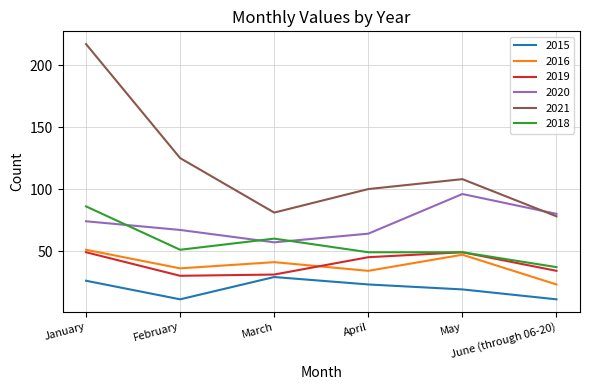

Which series has the largest total across all categories?

2021